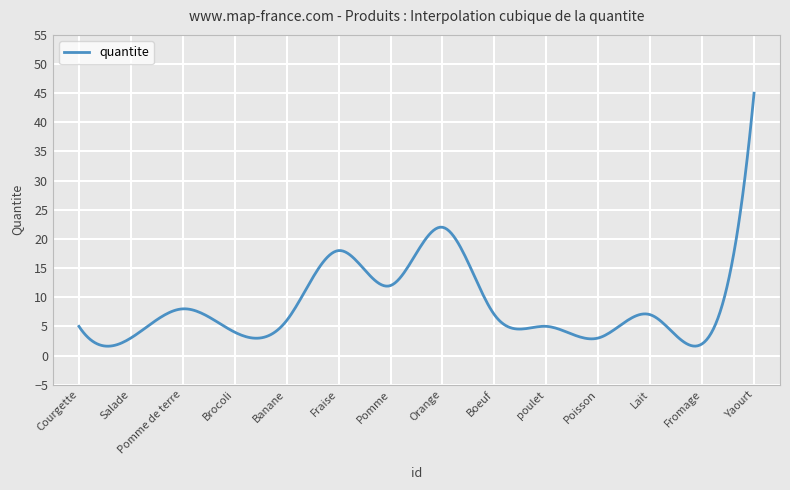

What is the smallest value displayed?

1.6